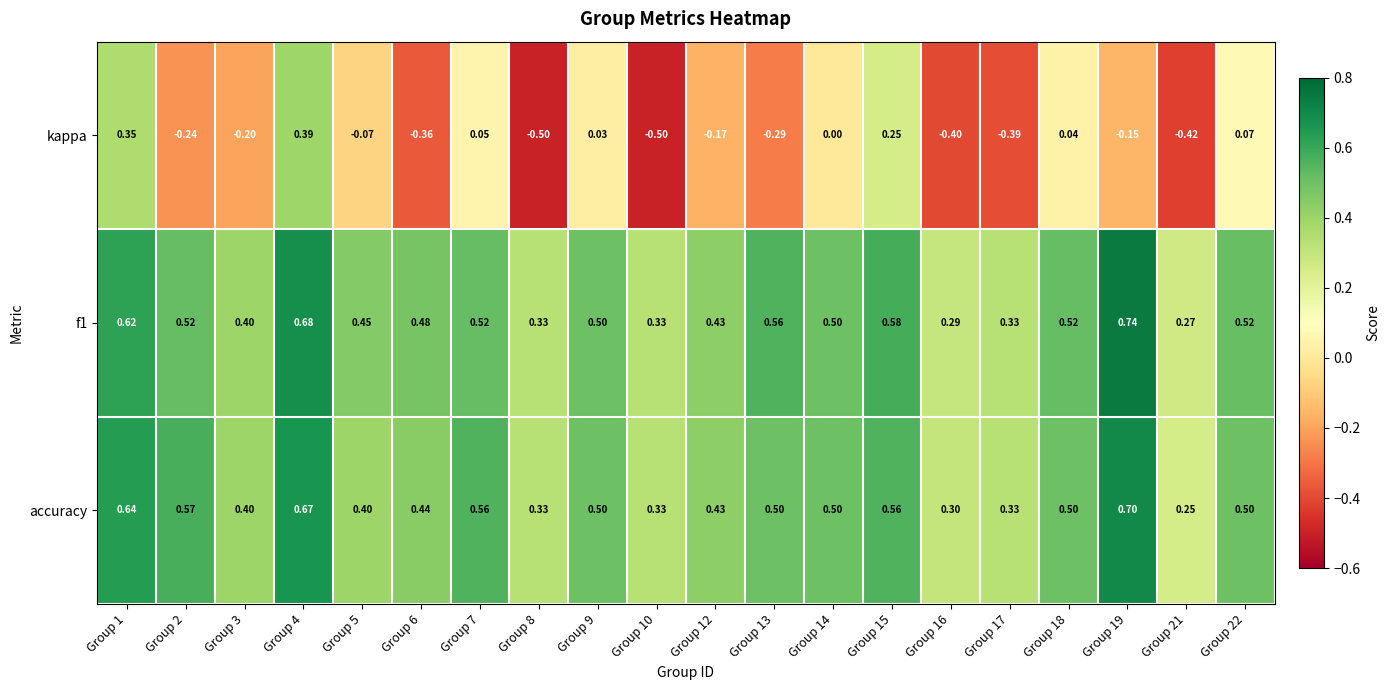

What is the total value across all series at Group 13?

0.8